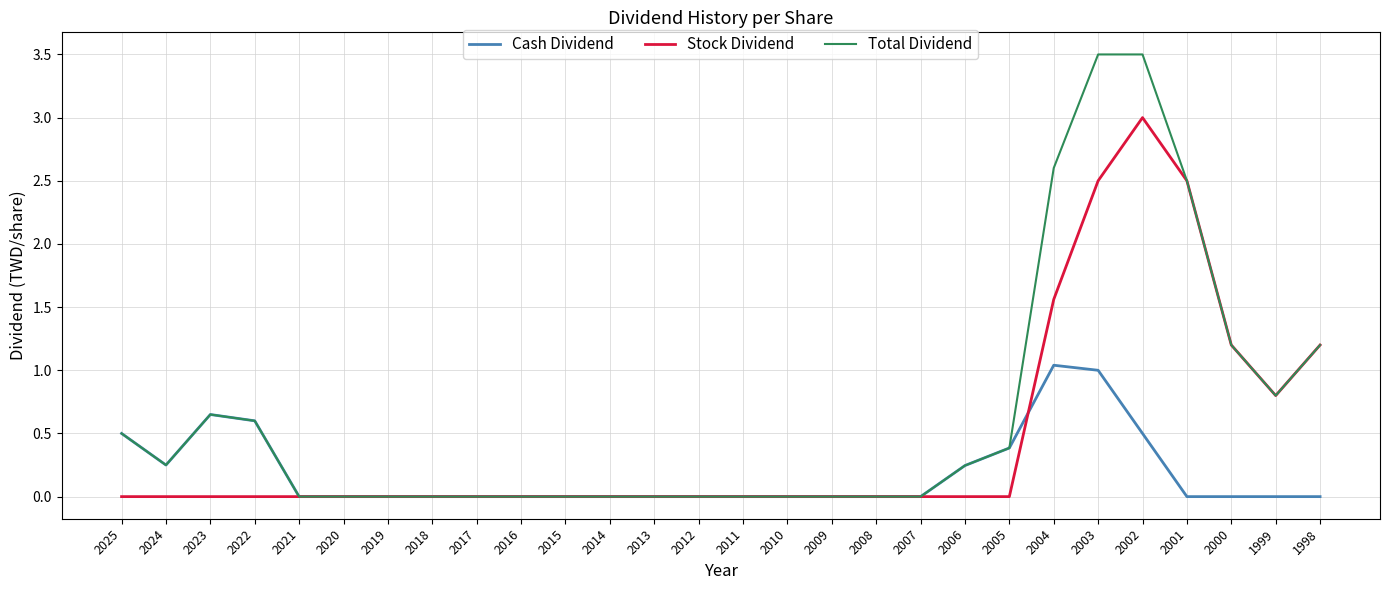

List the series in order of their overall mean, lowest first.

Cash Dividend, Stock Dividend, Total Dividend